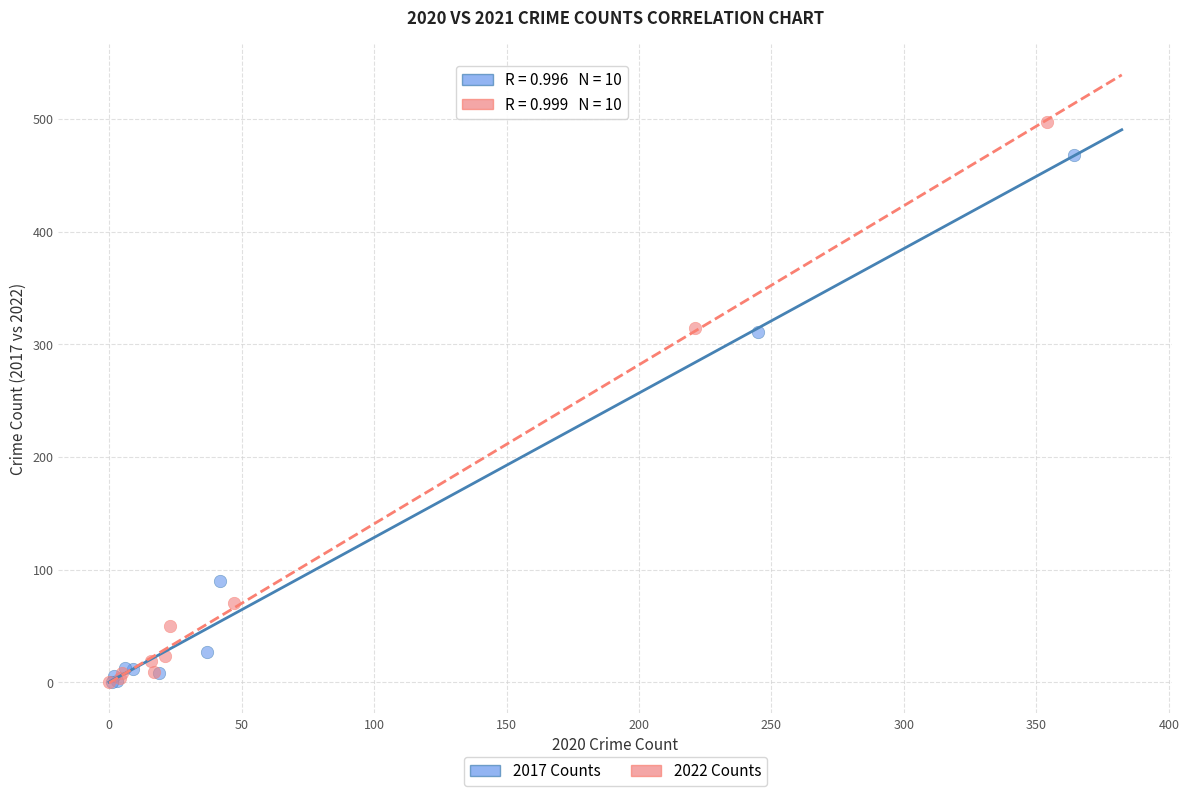

Which series has the widest spread of Y values?

2022 Counts